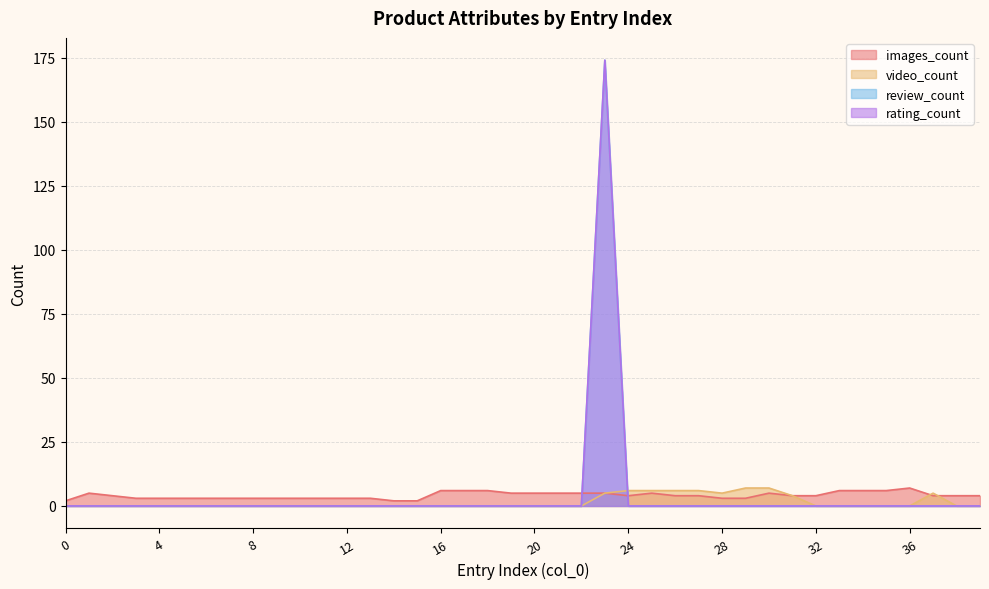

Reading left to right, what are all the values shown in this chart?

images_count: 0=2	1=5	2=4	3=3	4=3	5=3	6=3	7=3	8=3	9=3	10=3	11=3	12=3	13=3	14=2	15=2	16=6	17=6	18=6	19=5	20=5	21=5	22=5	23=5	24=4	25=5	26=4	27=4	28=3	29=3	30=5	31=4	32=4	33=6	34=6	35=6	36=7	37=4	38=4	39=4
video_count: 0=0	1=0	2=0	3=0	4=0	5=0	6=0	7=0	8=0	9=0	10=0	11=0	12=0	13=0	14=0	15=0	16=0	17=0	18=0	19=0	20=0	21=0	22=0	23=5	24=6	25=6	26=6	27=6	28=5	29=7	30=7	31=4	32=0	33=0	34=0	35=0	36=0	37=5	38=0	39=0
review_count: 0=0	1=0	2=0	3=0	4=0	5=0	6=0	7=0	8=0	9=0	10=0	11=0	12=0	13=0	14=0	15=0	16=0	17=0	18=0	19=0	20=0	21=0	22=0	23=174	24=0	25=0	26=0	27=0	28=0	29=0	30=0	31=0	32=0	33=0	34=0	35=0	36=0	37=0	38=0	39=0
rating_count: 0=0	1=0	2=0	3=0	4=0	5=0	6=0	7=0	8=0	9=0	10=0	11=0	12=0	13=0	14=0	15=0	16=0	17=0	18=0	19=0	20=0	21=0	22=0	23=174	24=0	25=0	26=0	27=0	28=0	29=0	30=0	31=0	32=0	33=0	34=0	35=0	36=0	37=0	38=0	39=0